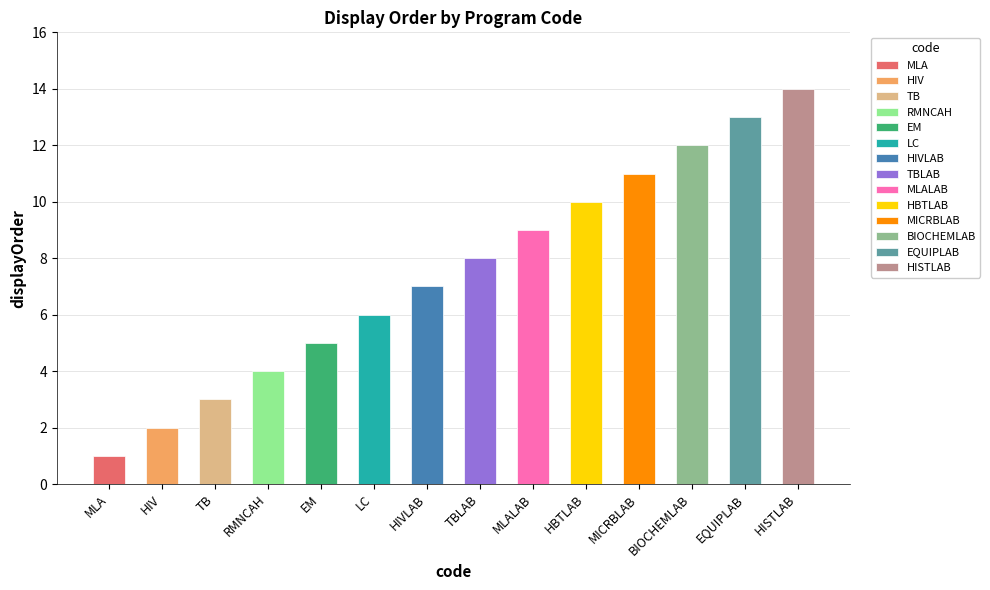

List the labels in order of value, smallest first.

MLA, HIV, TB, RMNCAH, EM, LC, HIVLAB, TBLAB, MLALAB, HBTLAB, MICRBLAB, BIOCHEMLAB, EQUIPLAB, HISTLAB